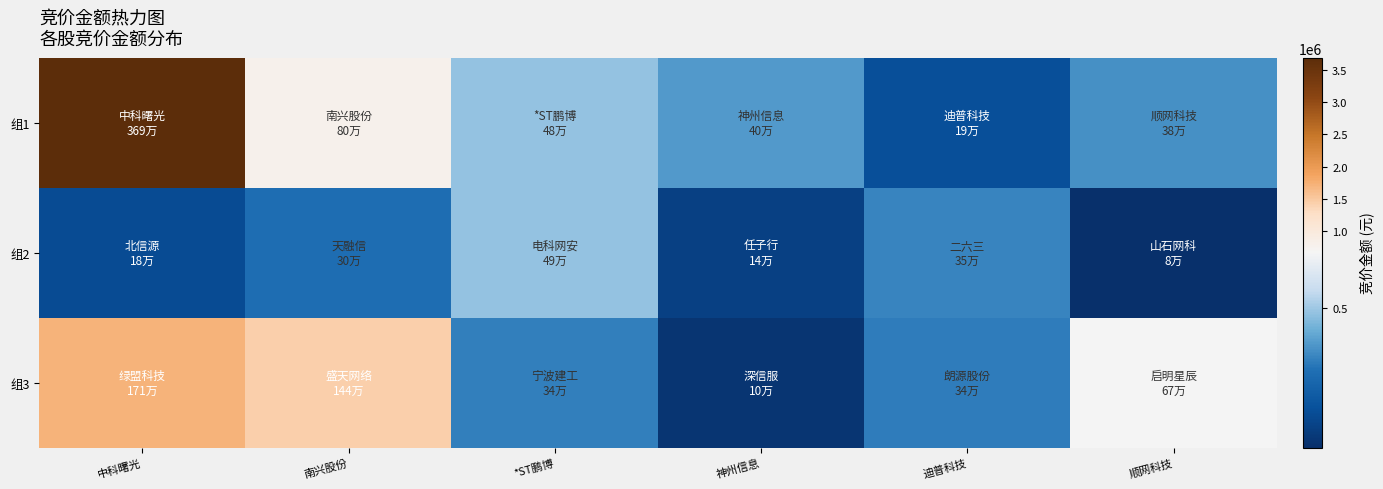

At how many categories does at least one series exceed 2099443?

1